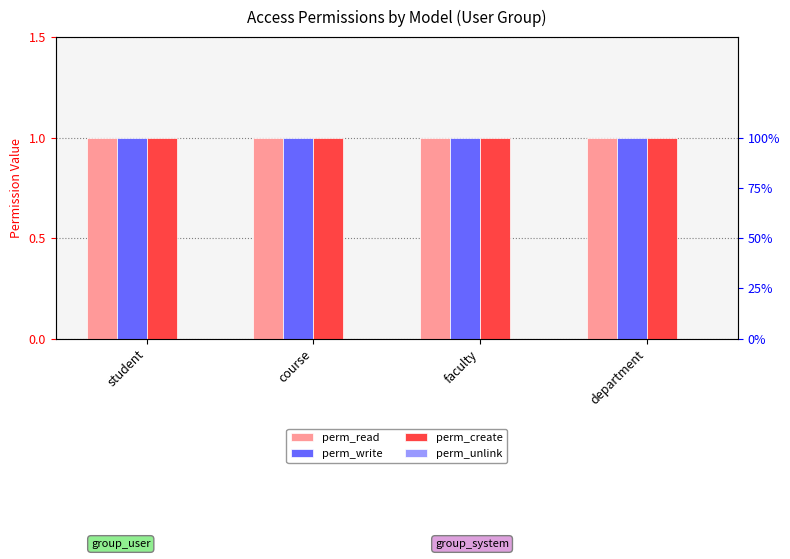

What is the total value across all series at course?

3